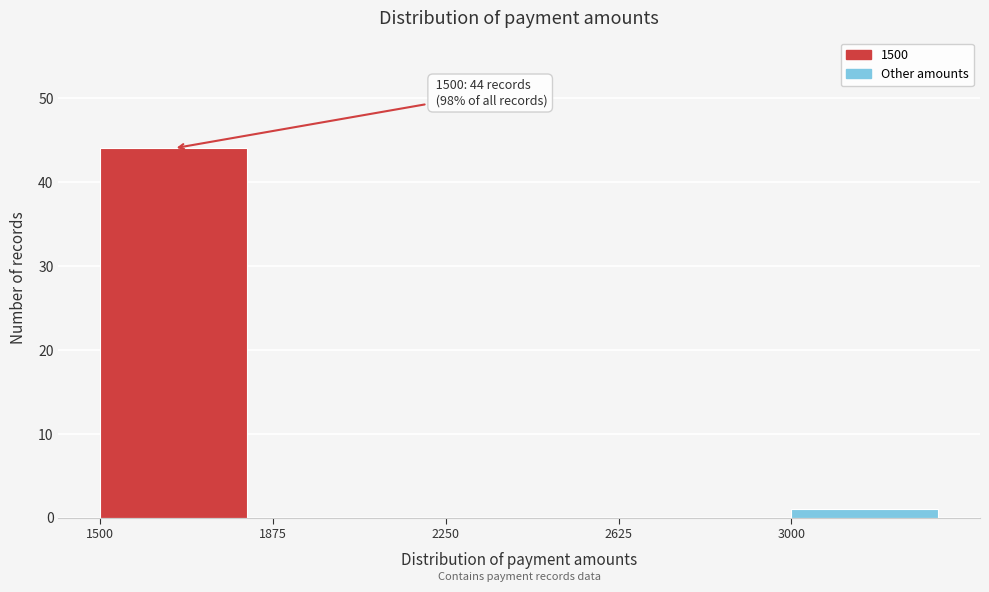

Which range on the x-axis has the tallest bar?

1500 to 1875